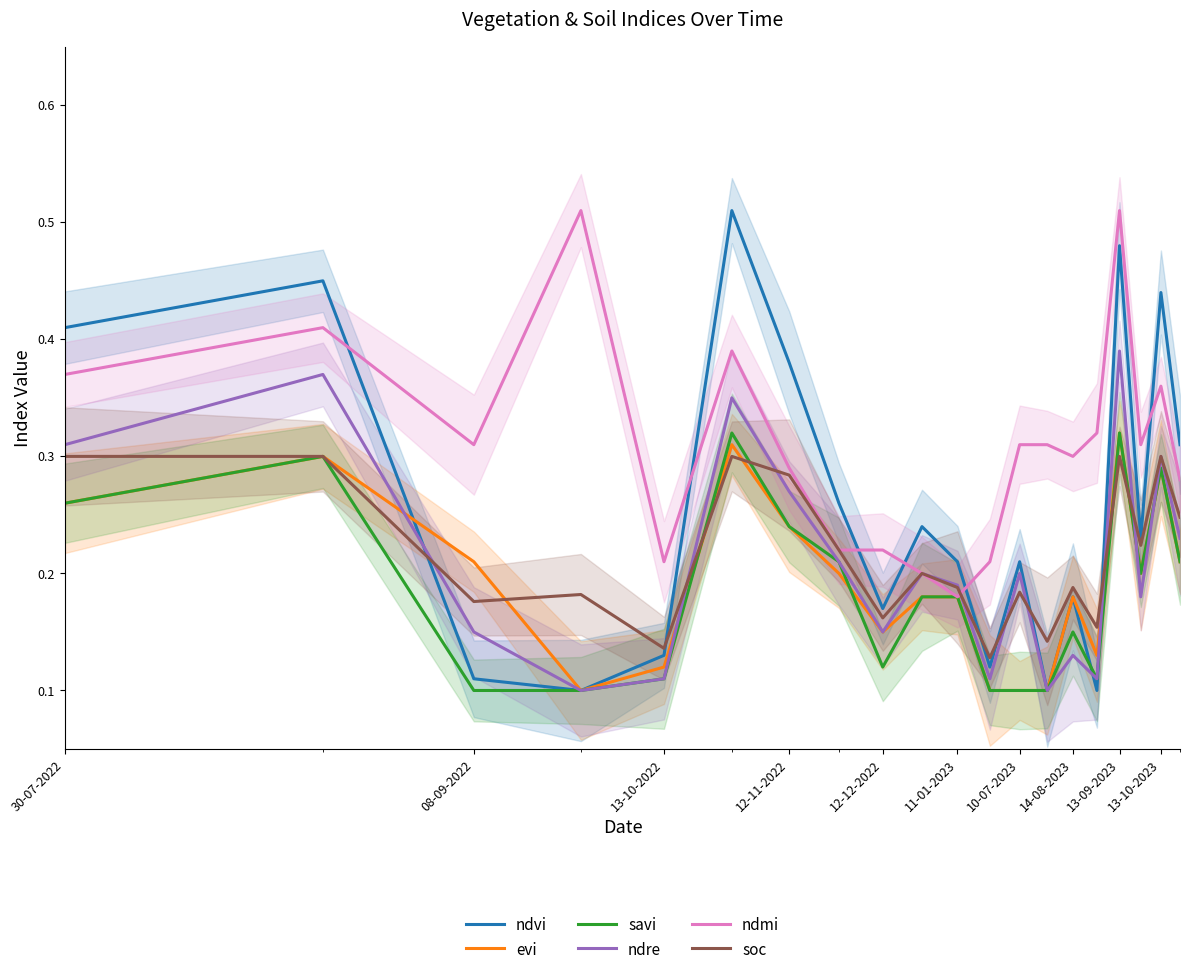

Reading left to right, what are all the values shown in this chart?

ndvi: 0.4	0.5	0.1	0.1	0.1	0.5	0.4	0.3	0.2	0.2	0.2	0.1	0.2	0.1	0.2	0.1	0.5	0.2	0.4	0.3
evi: 0.3	0.3	0.2	0.1	0.1	0.3	0.2	0.2	0.1	0.2	0.2	0.1	0.1	0.1	0.2	0.1	0.3	0.2	0.3	0.2
savi: 0.3	0.3	0.1	0.1	0.1	0.3	0.2	0.2	0.1	0.2	0.2	0.1	0.1	0.1	0.1	0.1	0.3	0.2	0.3	0.2
ndre: 0.3	0.4	0.1	0.1	0.1	0.3	0.3	0.2	0.1	0.2	0.2	0.1	0.2	0.1	0.1	0.1	0.4	0.2	0.3	0.2
ndmi: 0.4	0.4	0.3	0.5	0.2	0.4	0.3	0.2	0.2	0.2	0.2	0.2	0.3	0.3	0.3	0.3	0.5	0.3	0.4	0.3
soc: 0.3	0.3	0.2	0.2	0.1	0.3	0.3	0.2	0.2	0.2	0.2	0.1	0.2	0.1	0.2	0.2	0.3	0.2	0.3	0.2